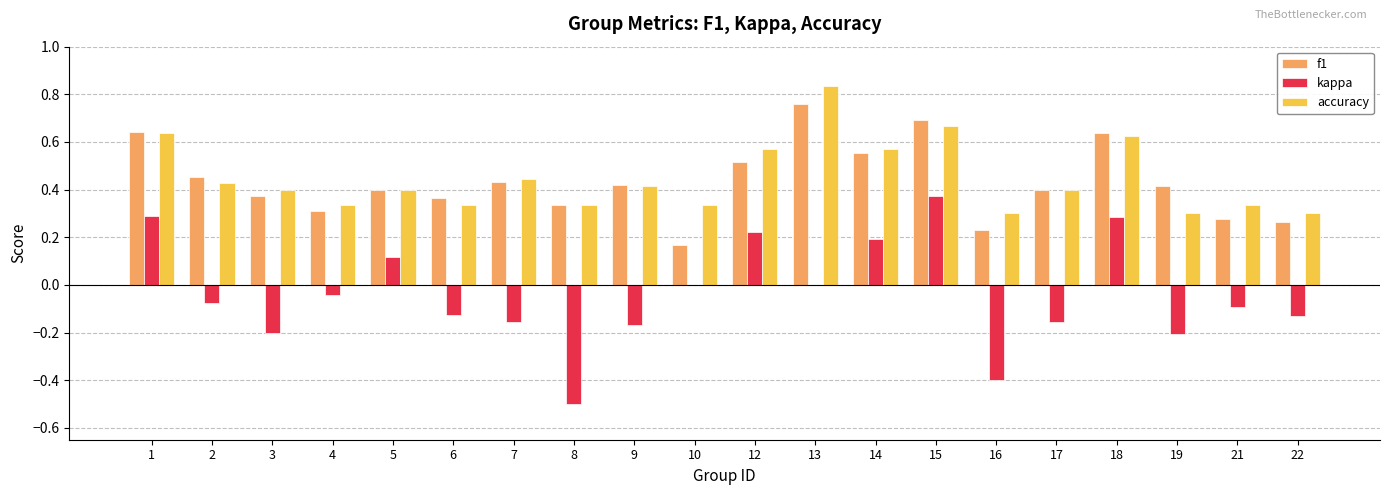

What is the sum of the f1 values at 12 and 9?

0.9